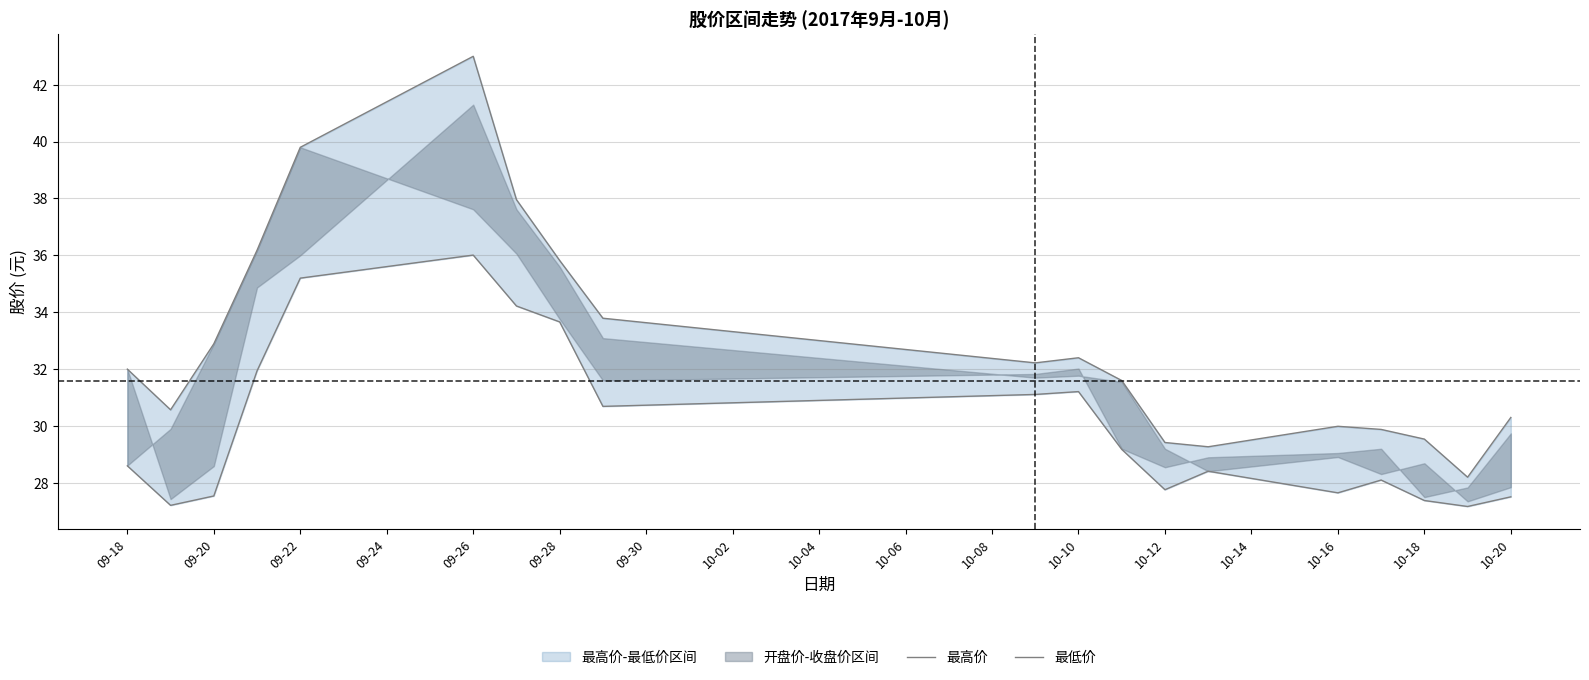

What position from the right is 10-16?

5